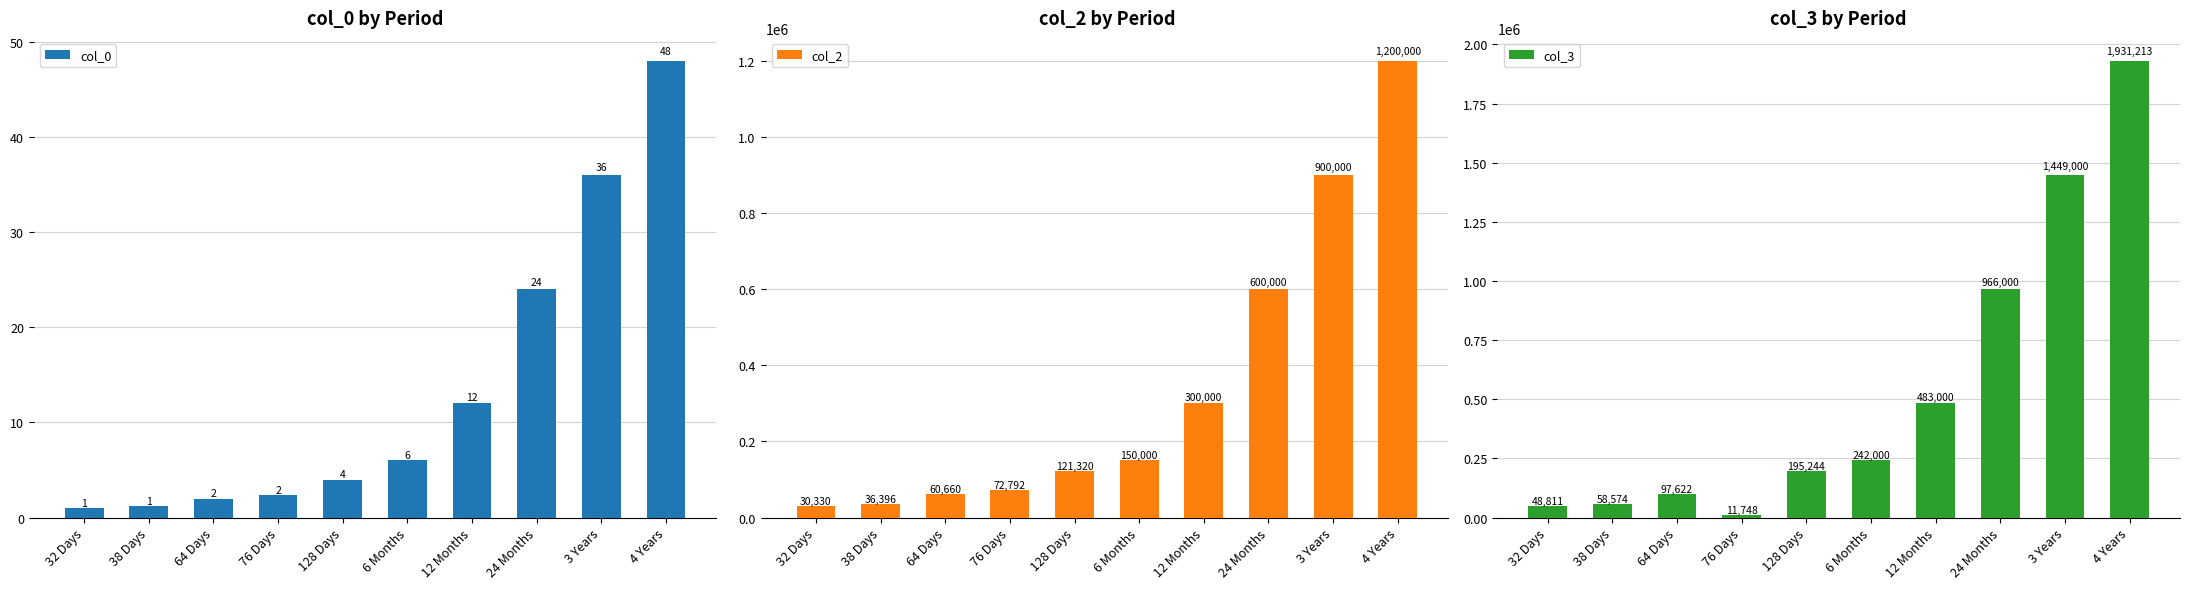

Which series has the largest total across all categories?

col_3